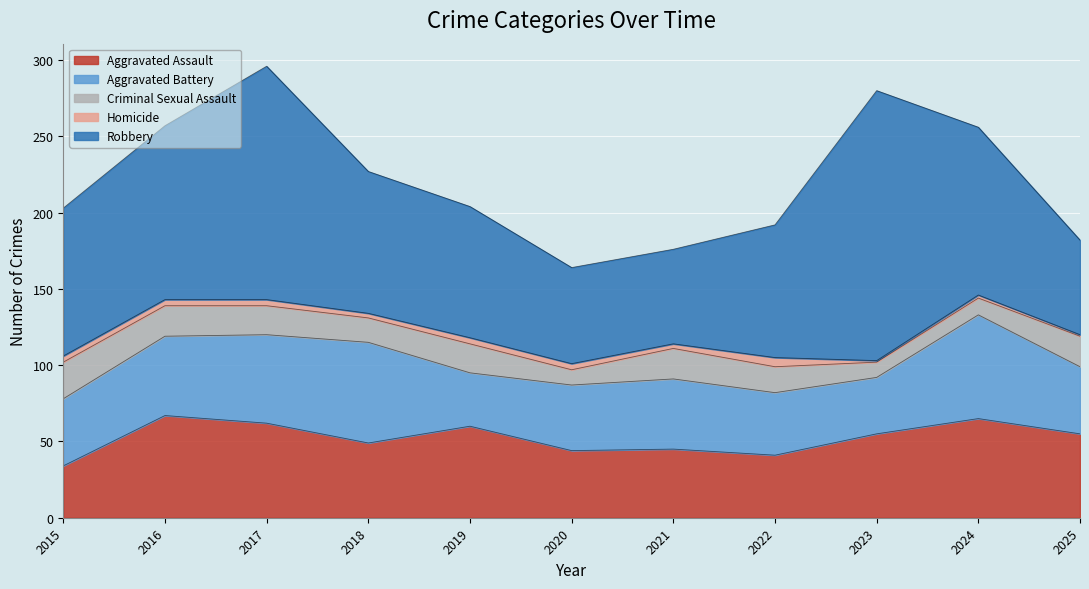

The Criminal Sexual Assault series shows 32 at 2016. True or false?

False